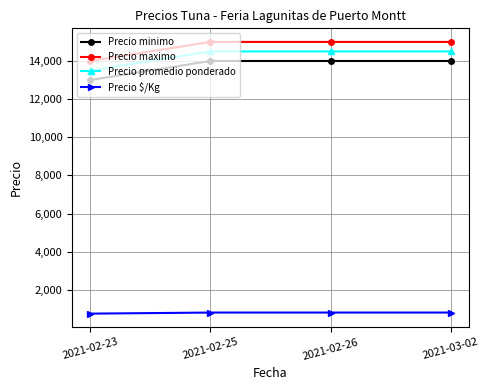

The Precio $/Kg series shows 806 at 2021-03-02. True or false?

True